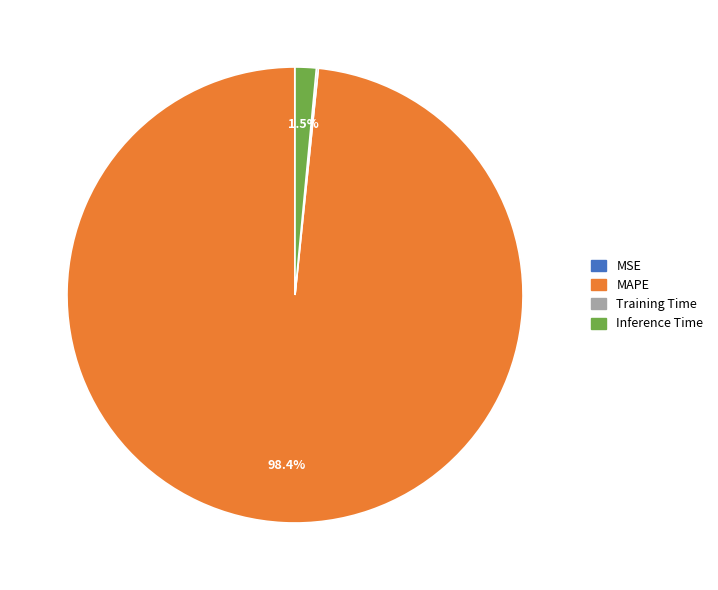

Which category has the biggest portion of the pie?

MAPE